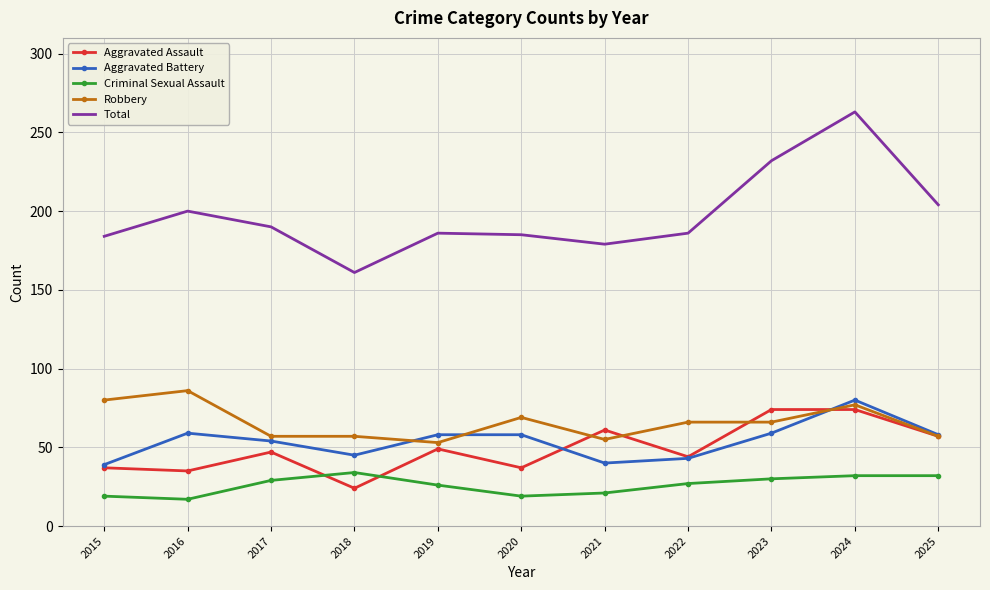

The value of Total at 2018 is 282. True or false?

False